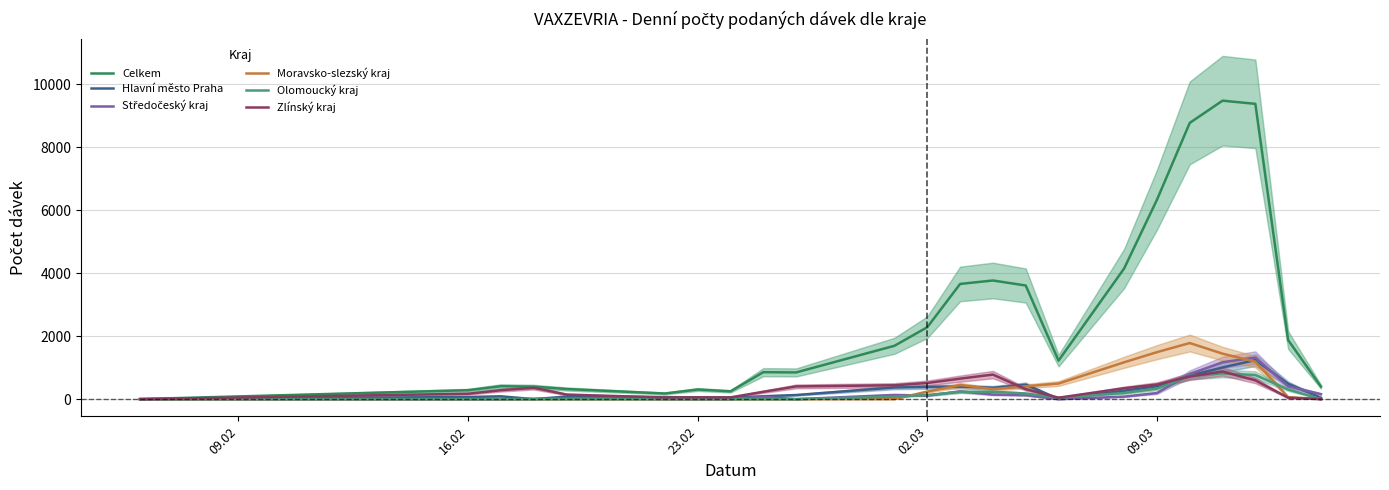

What is the highest value of the Moravsko-slezský kraj series?

1784